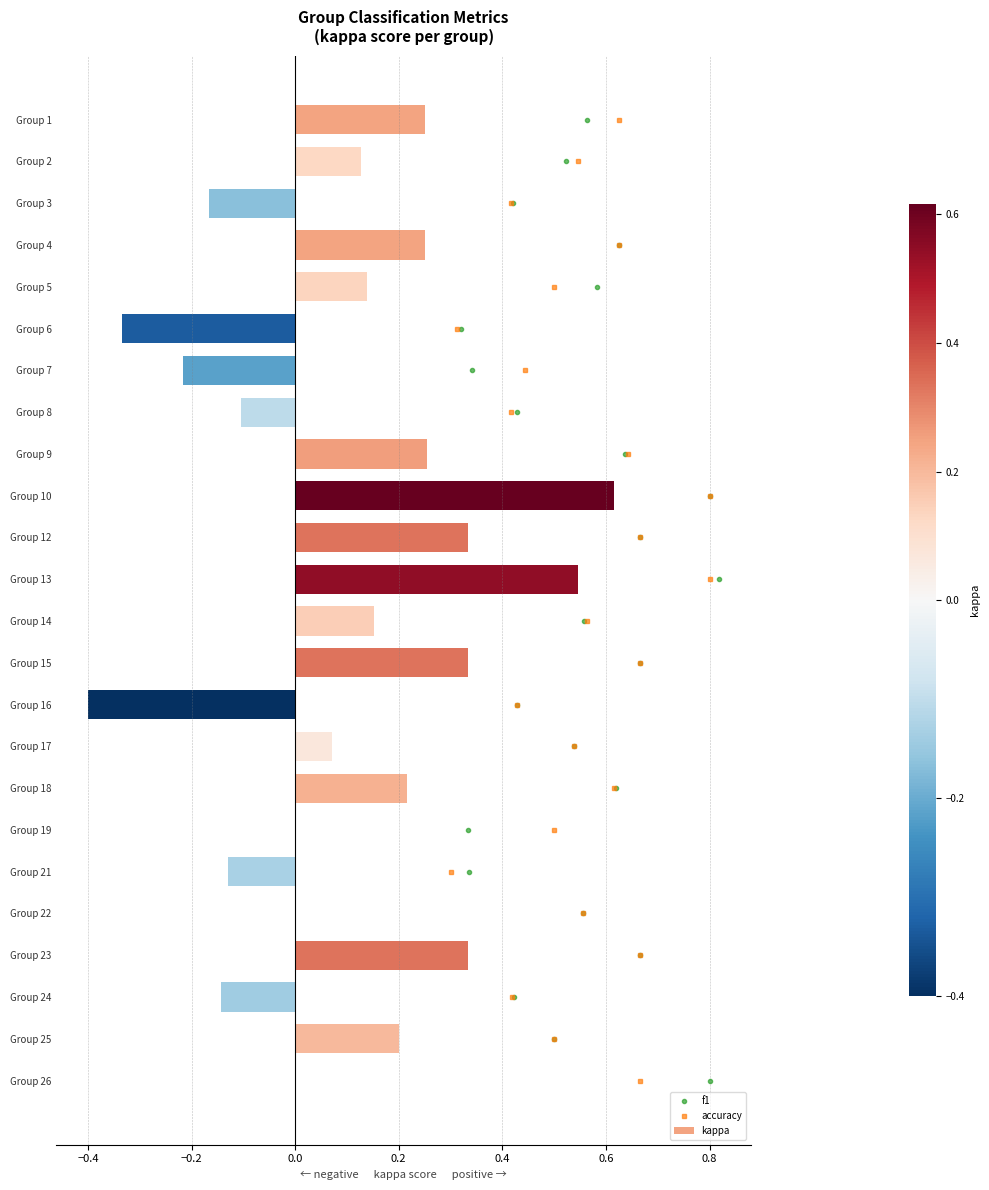

Which category has the highest value in the kappa series?

Group 10